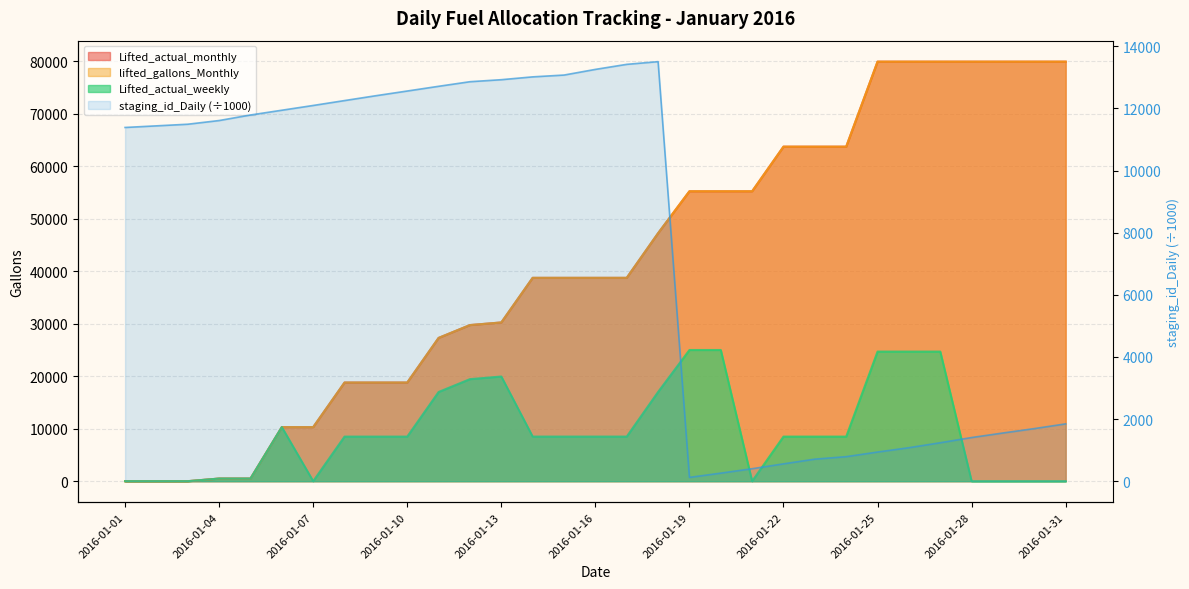

How many points are lower than both their immediate neighbors (excluding endpoints)?

1